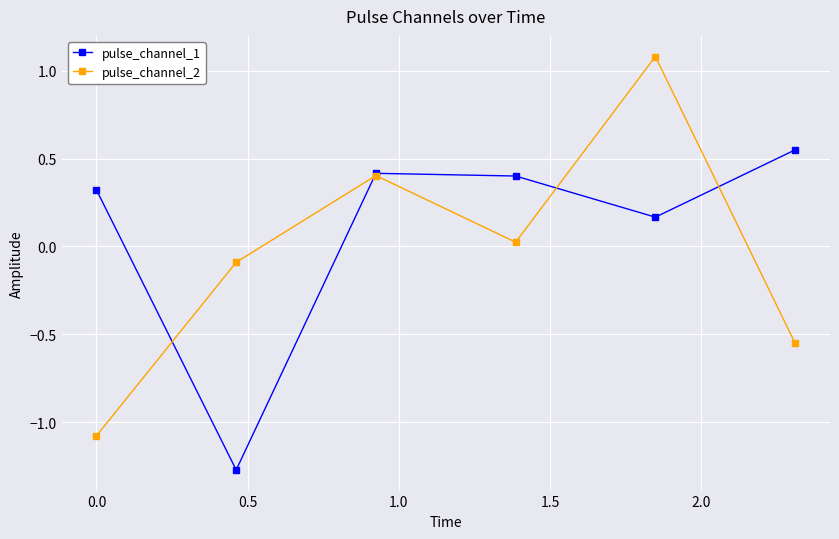

Which series has the widest spread of values?

pulse_channel_2